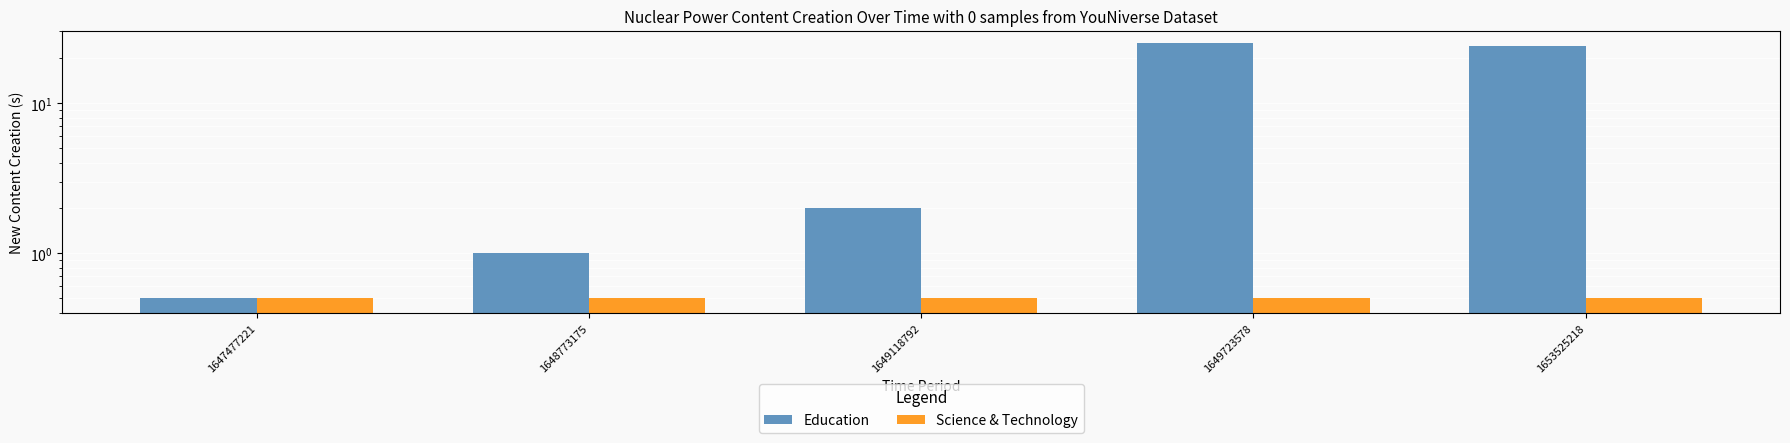

How many bars are there in each group?

2